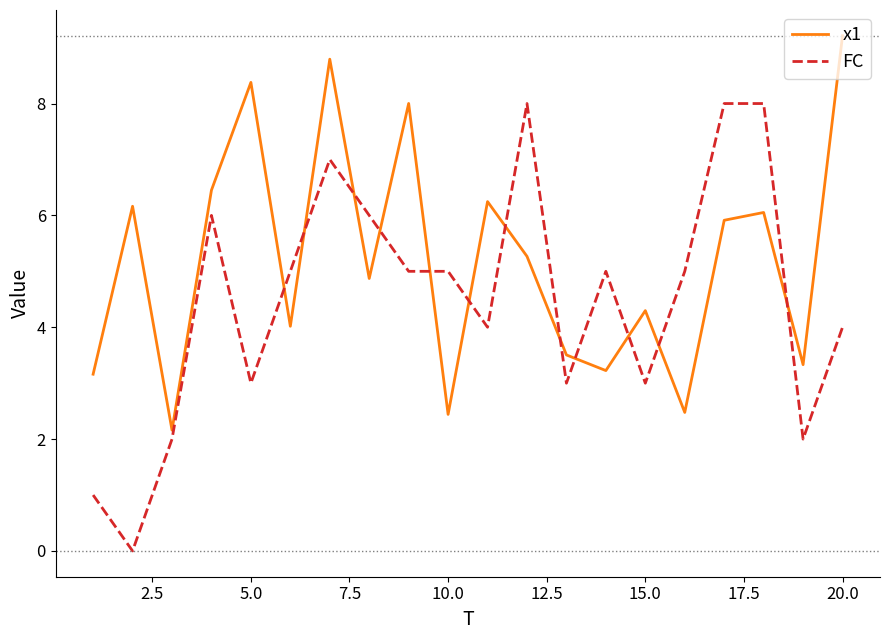

Which series has the largest range (max minus min)?

FC